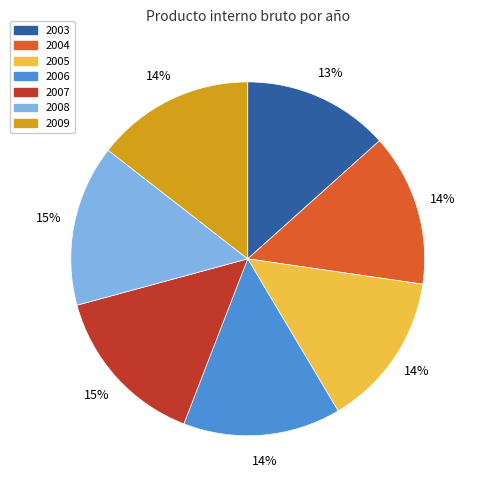

To the nearest percent, what is the combined percentage of 2008 and 2009?

29%